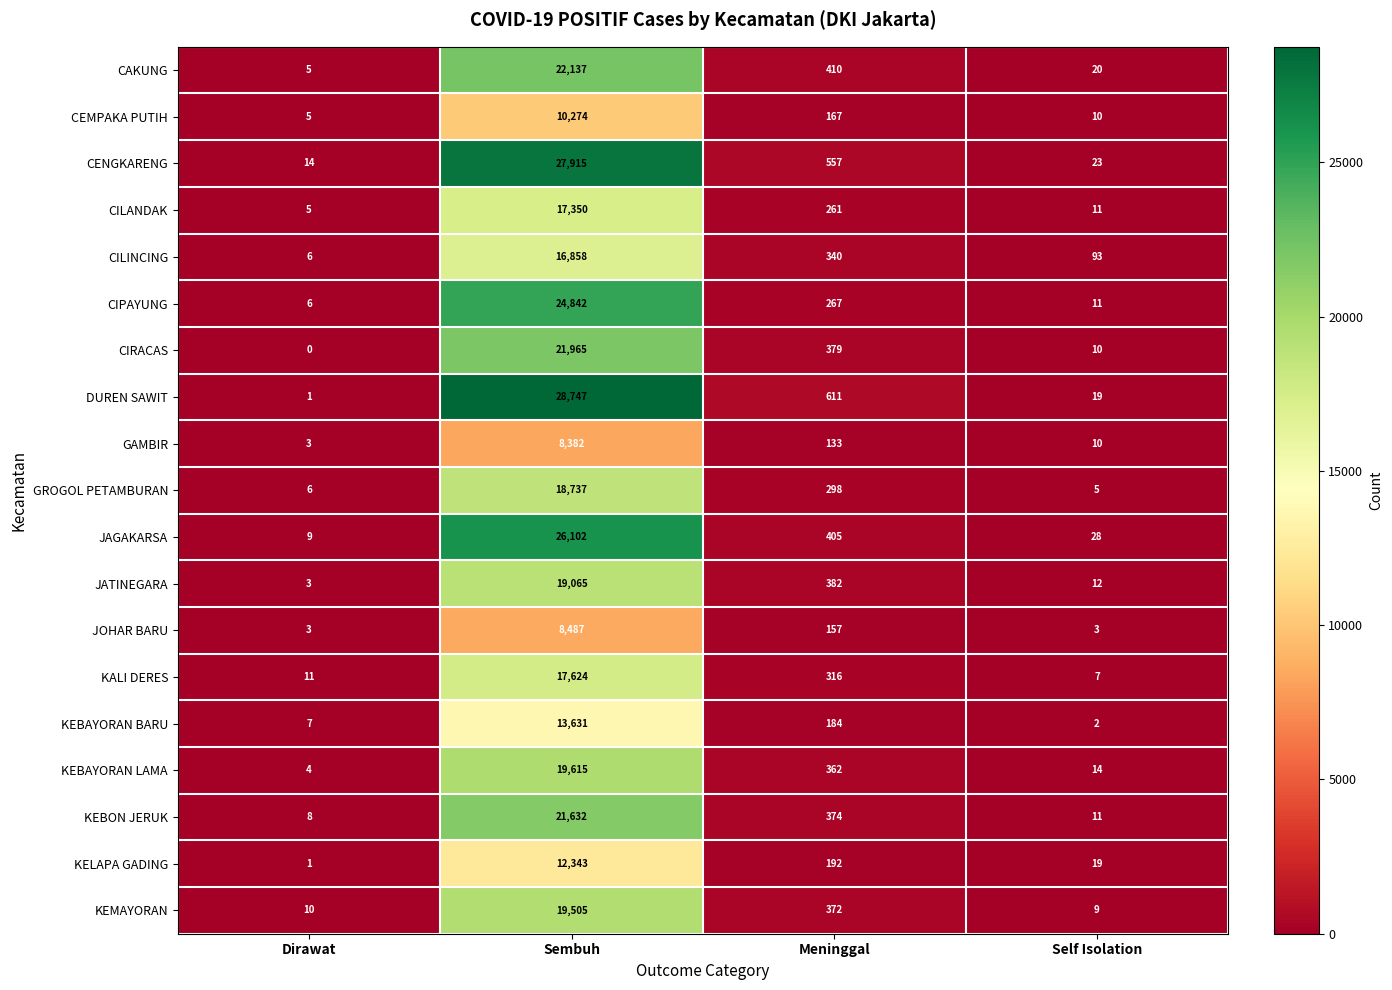

What is the spread (max minus min) of values at Meninggal?

478